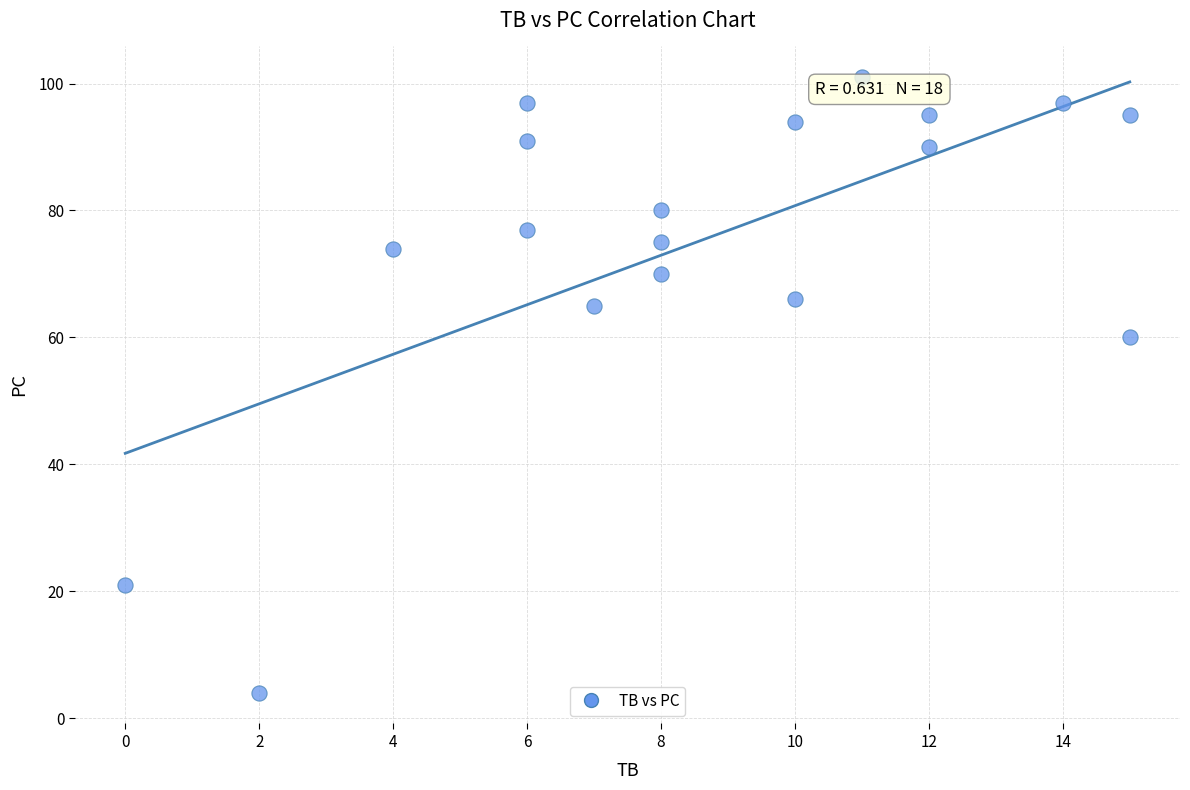

What Y value in the scatter plot is closest to 52?

60